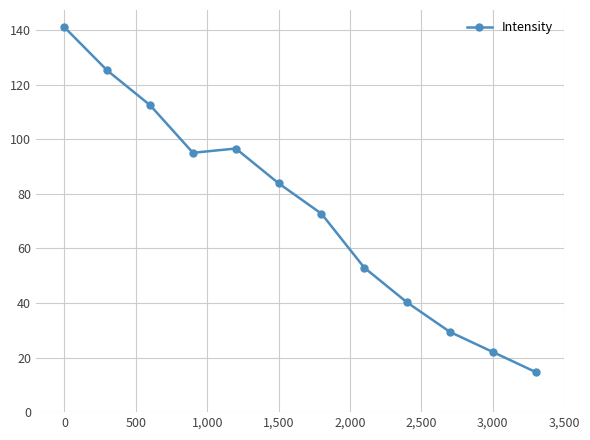

What is the minimum value shown in the chart?

14.7